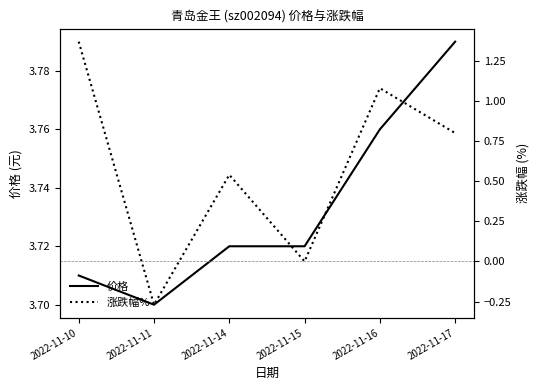

Rank the categories by 价格 value from lowest to highest.

2022-11-11, 2022-11-10, 2022-11-14, 2022-11-15, 2022-11-16, 2022-11-17